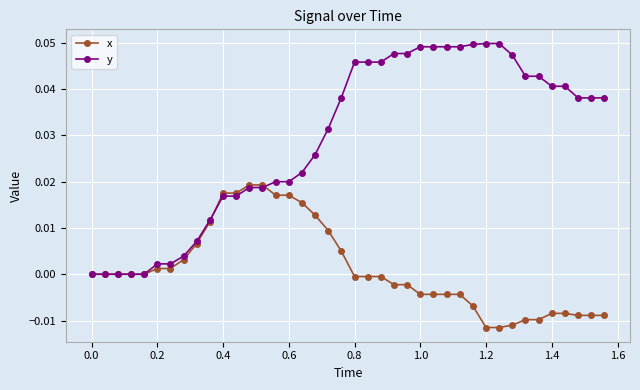

Rank the series by their maximum value, from highest to lowest.

y, x